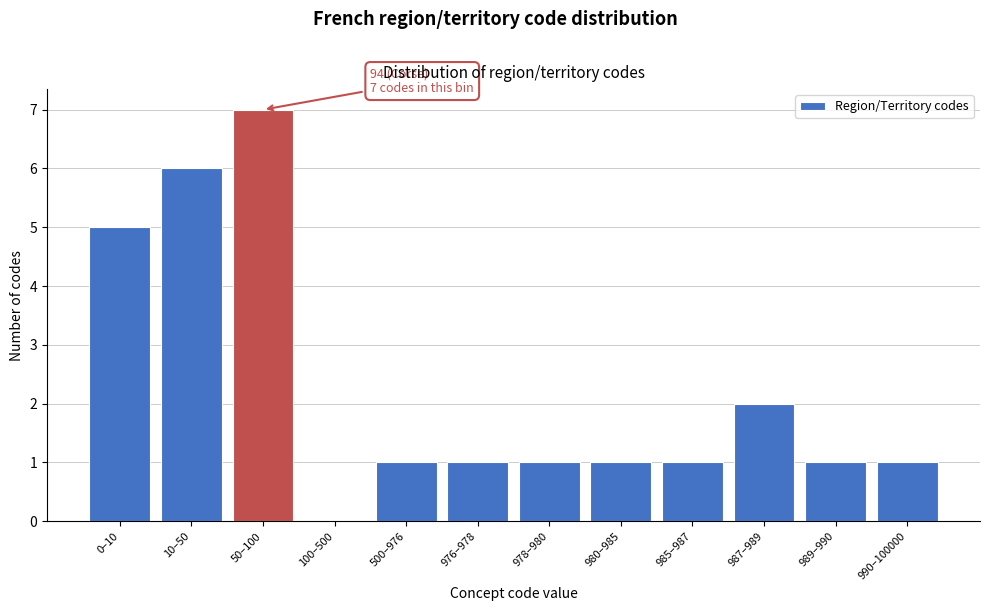

Reading left to right, extract all data points from this chart.

0–10=5	10–50=6	50–100=7	100–500=0	500–976=1	976–978=1	978–980=1	980–985=1	985–987=1	987–989=2	989–990=1	990–100000=1